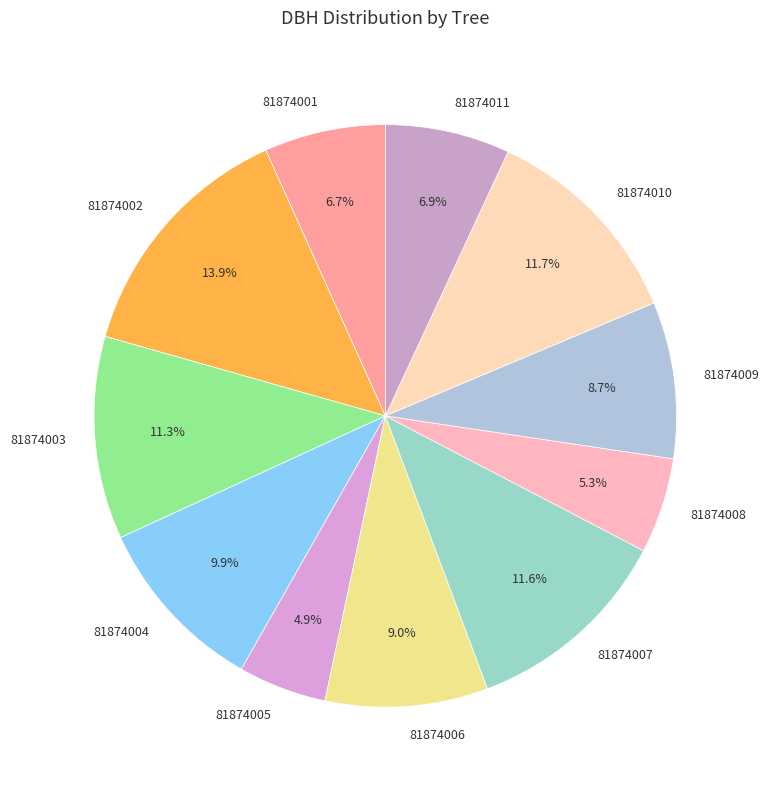

How many slices are in this pie chart?

11